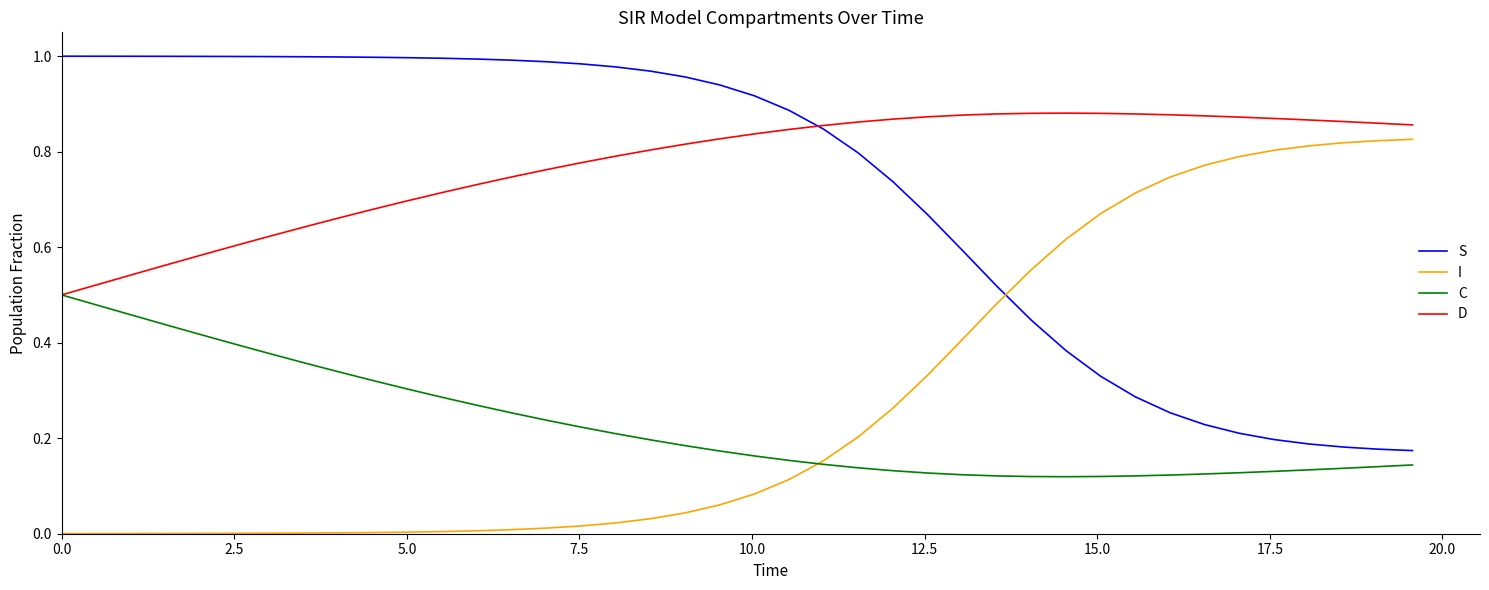

True or false: C and S intersect in this chart.

False